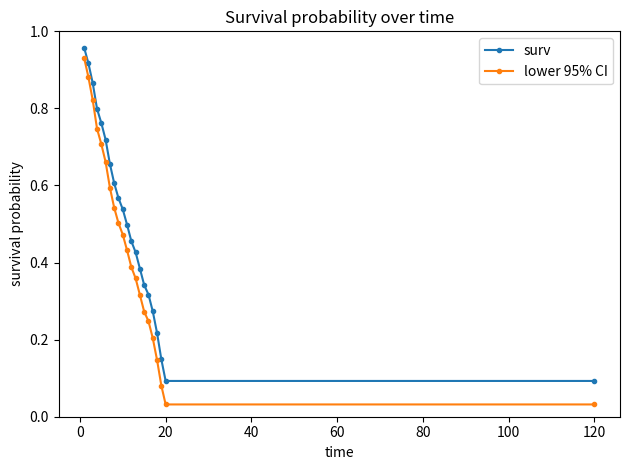

Which series has the widest spread of values?

lower 95% CI